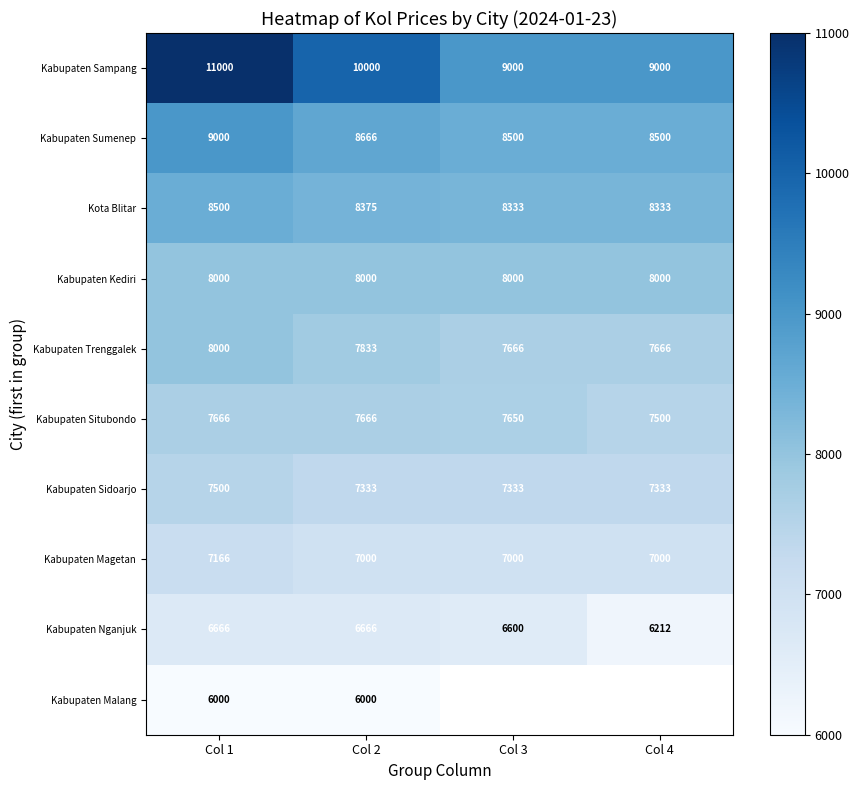

At which label does Kabupaten Trenggalek first exceed 7833?

Col 1